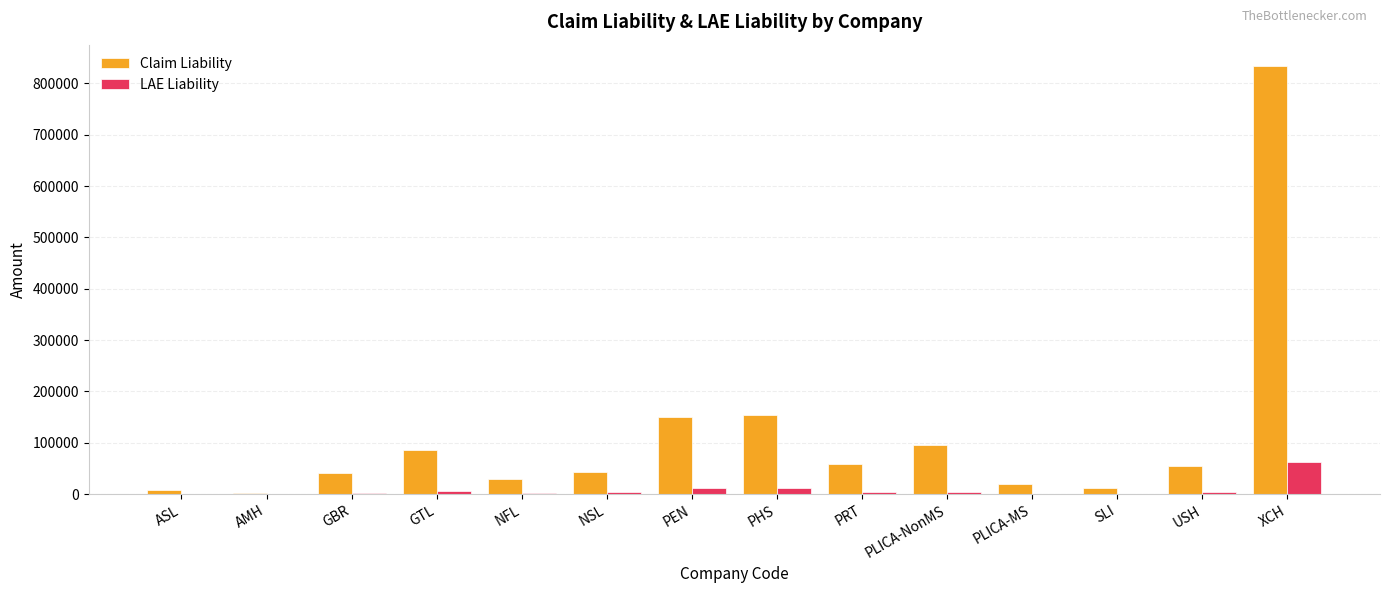

Is the value of Claim Liability at PLICA-MS greater than the value of LAE Liability at NFL?

Yes